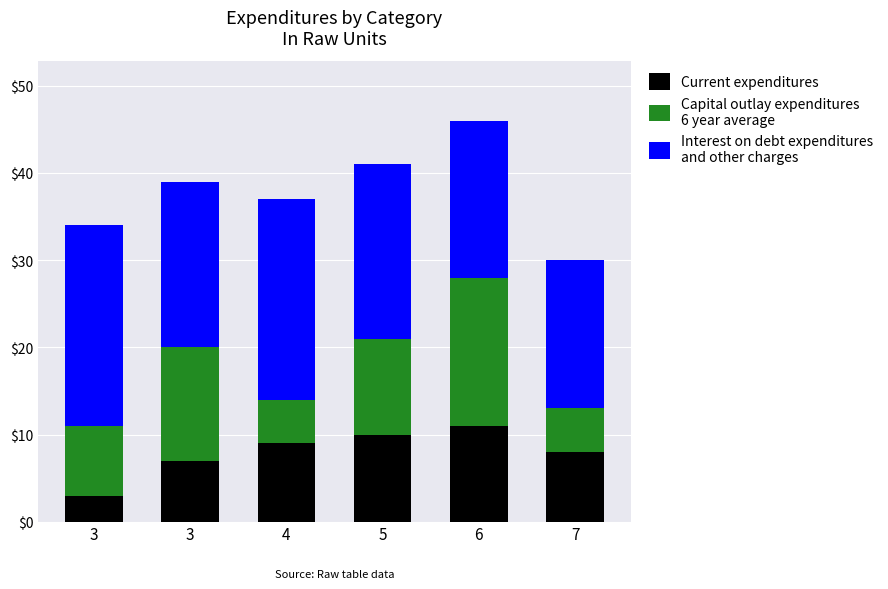

Are the bars grouped side by side (vs. stacked)?

No